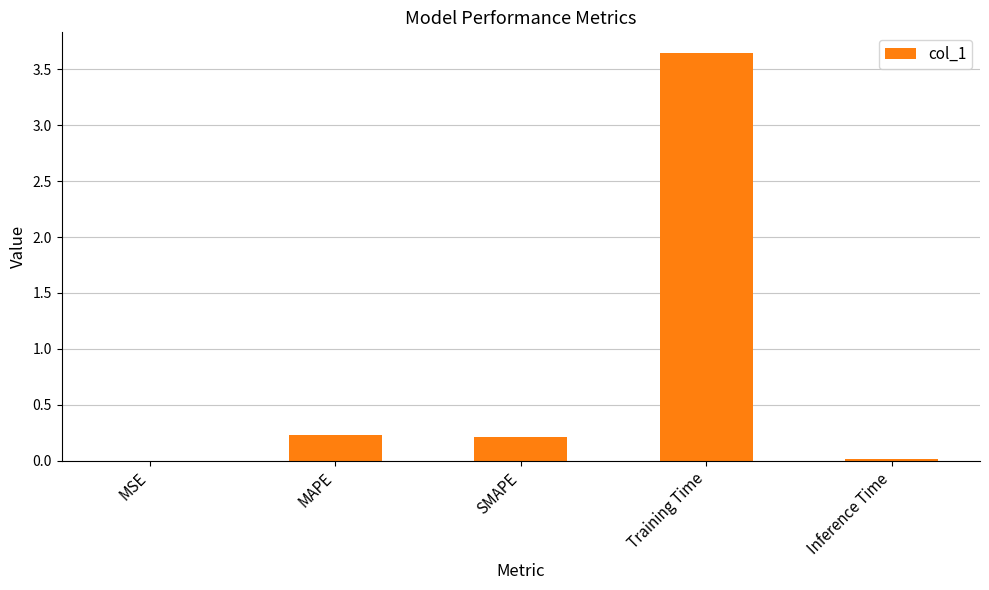

What is the sum of the values at MAPE and Training Time?

3.9